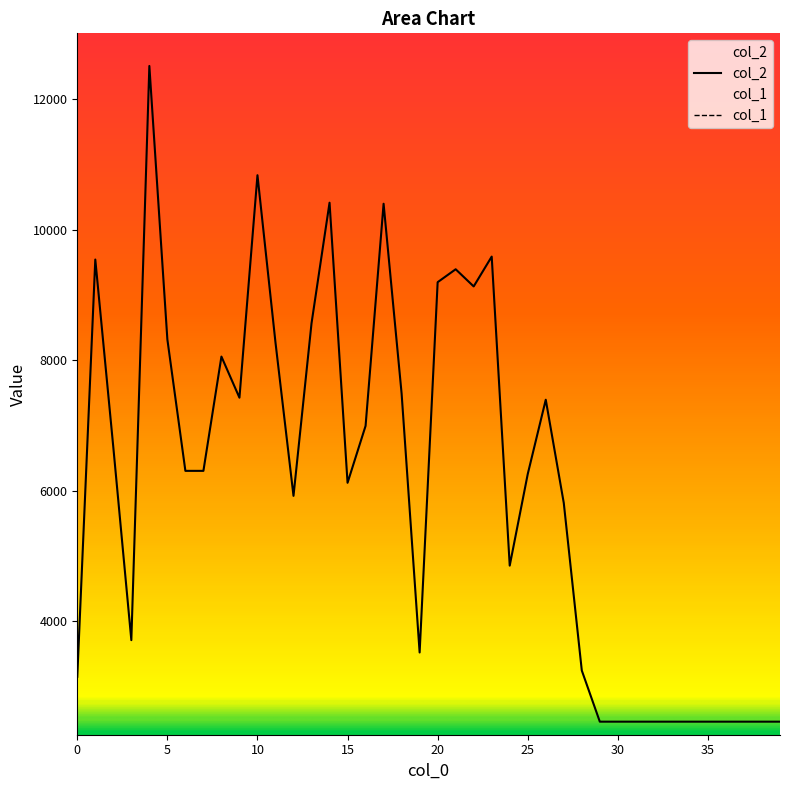

What value does the col_1 series have at 30, to the nearest 5?

45